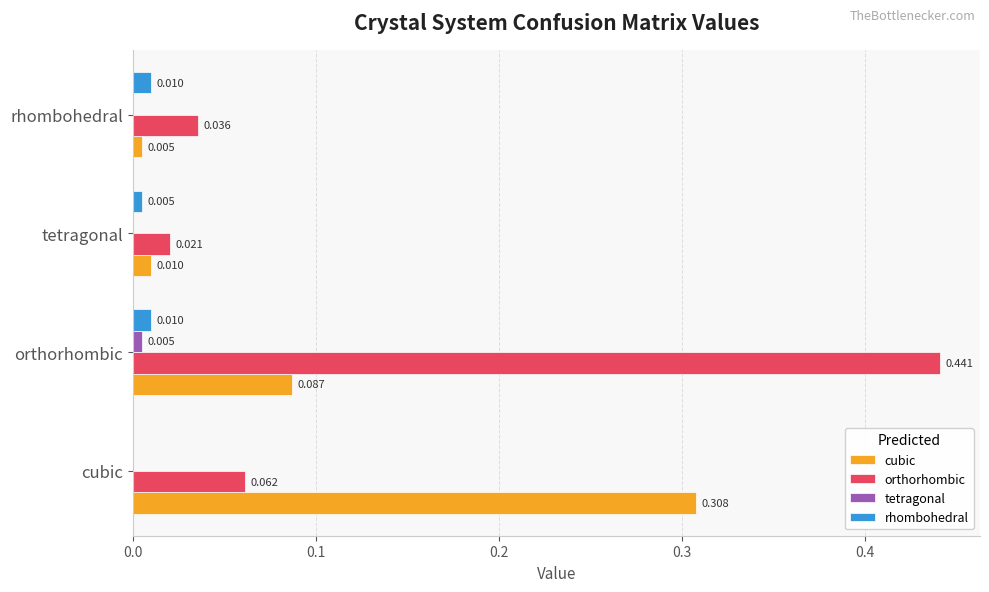

Where is cubic nearest to the value 0?

rhombohedral